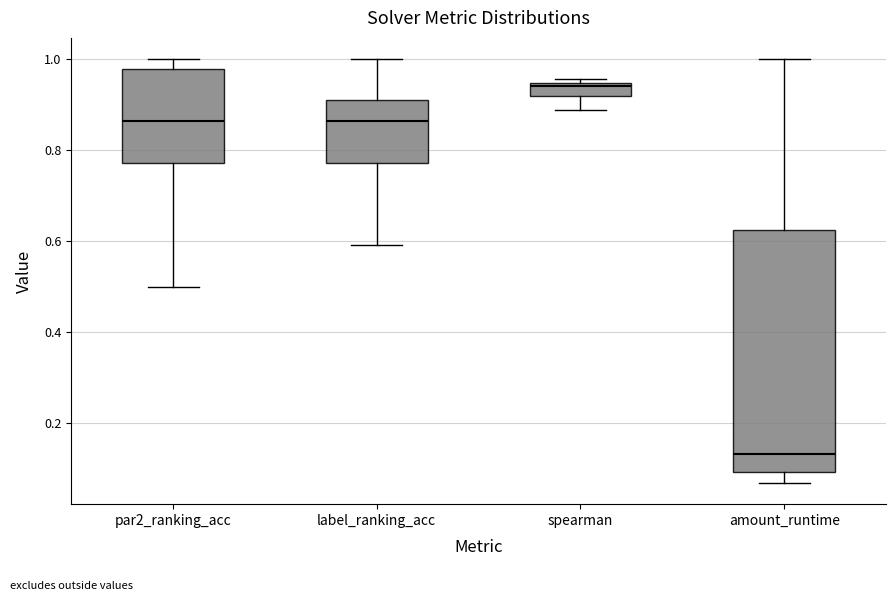

Which box has the lowest median line?

amount_runtime